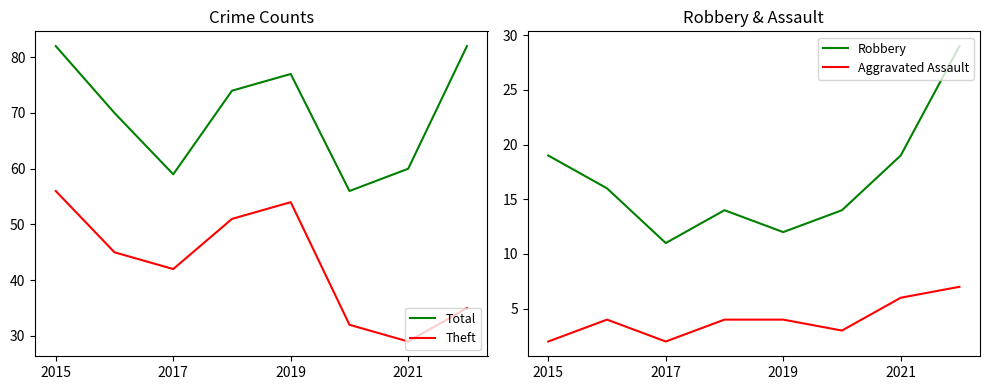

Does the chart display data point markers on the line(s)?

No